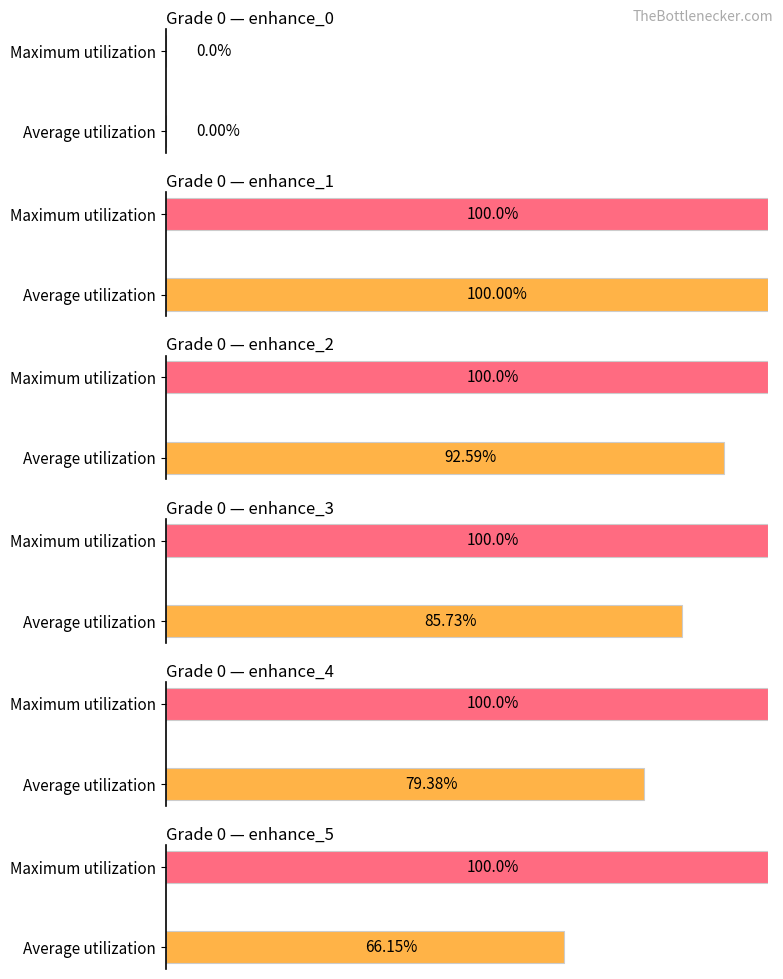

The 강화감소_col10 series shows 0.3 at enhance_3. True or false?

False